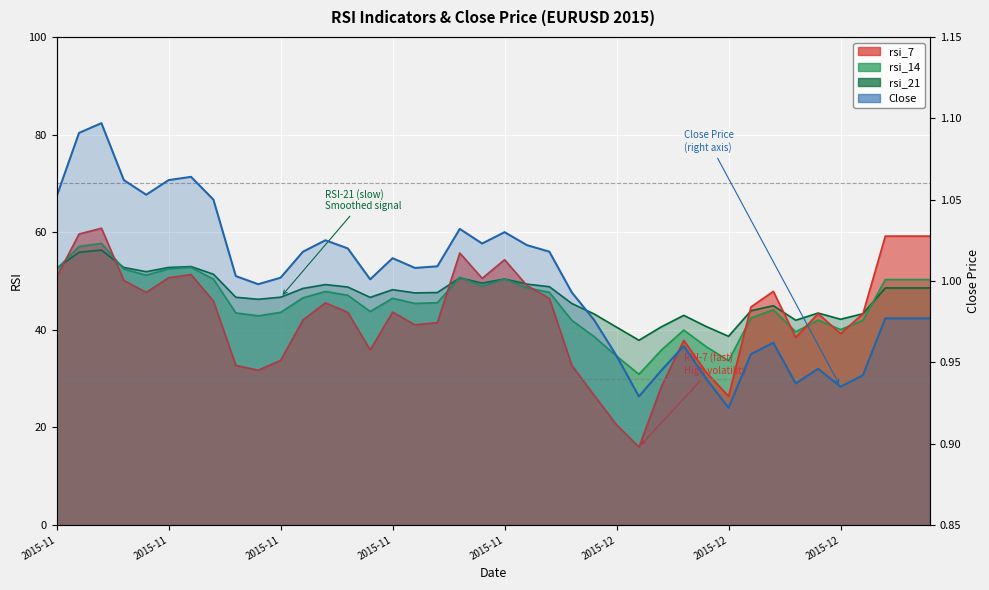

How many categories are shown in the chart?

40